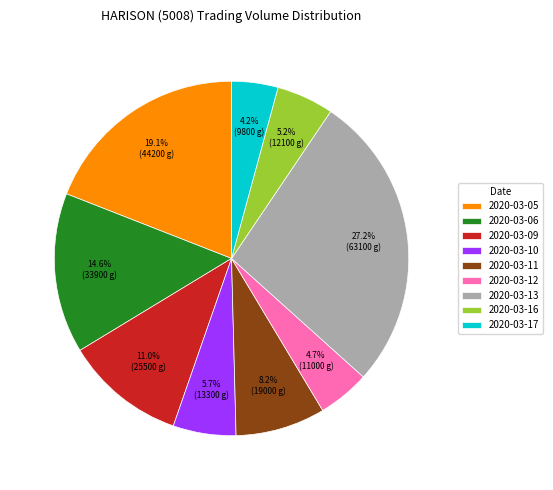

Which has a higher value, 2020-03-05 or 2020-03-12?

2020-03-05